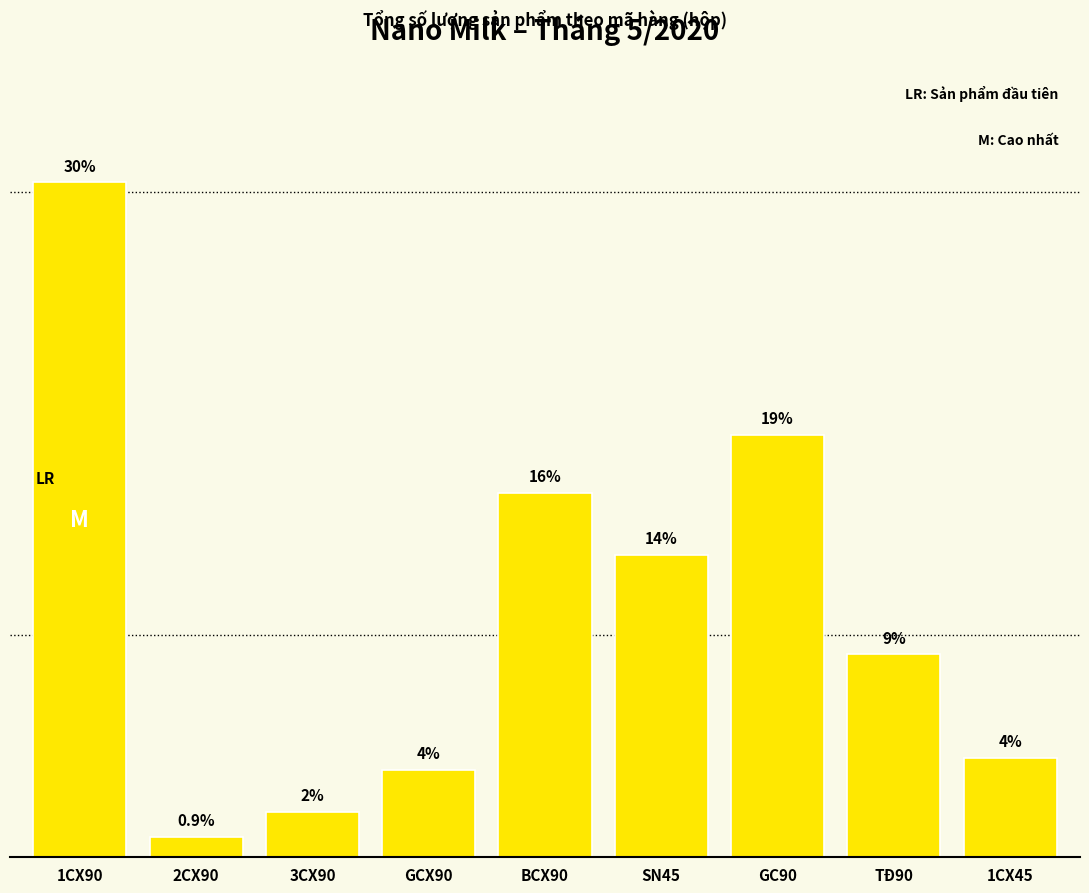

How many bars are there in total?

9